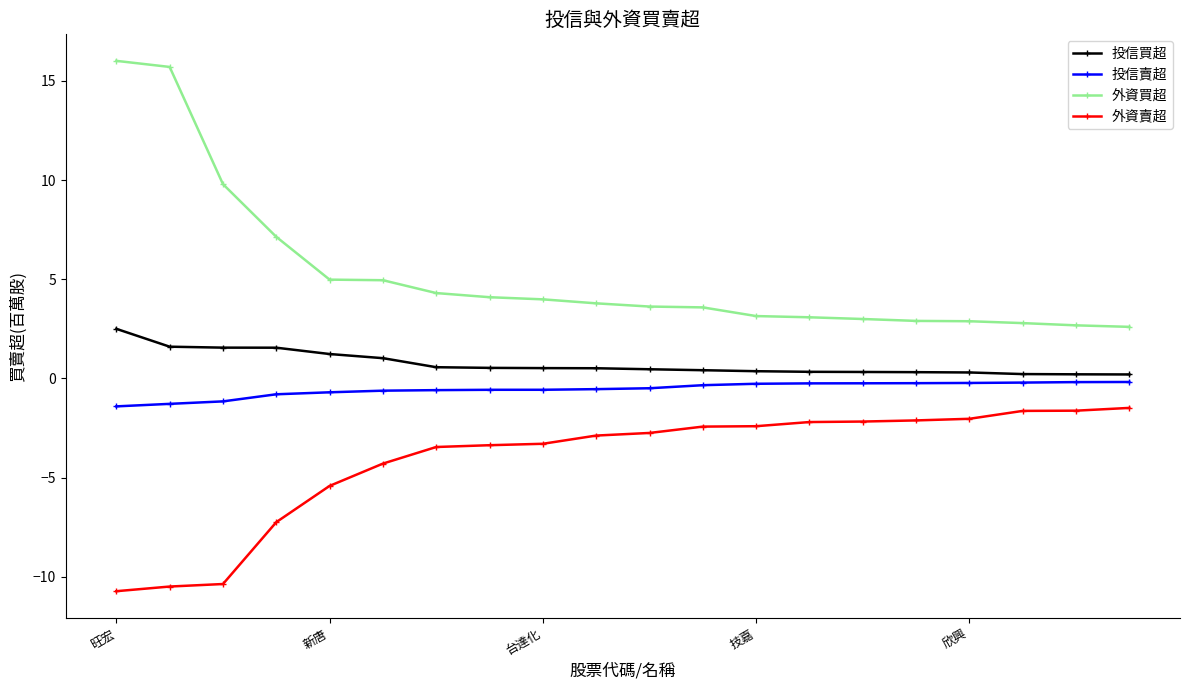

At how many categories does at least one series exceed 6?

4